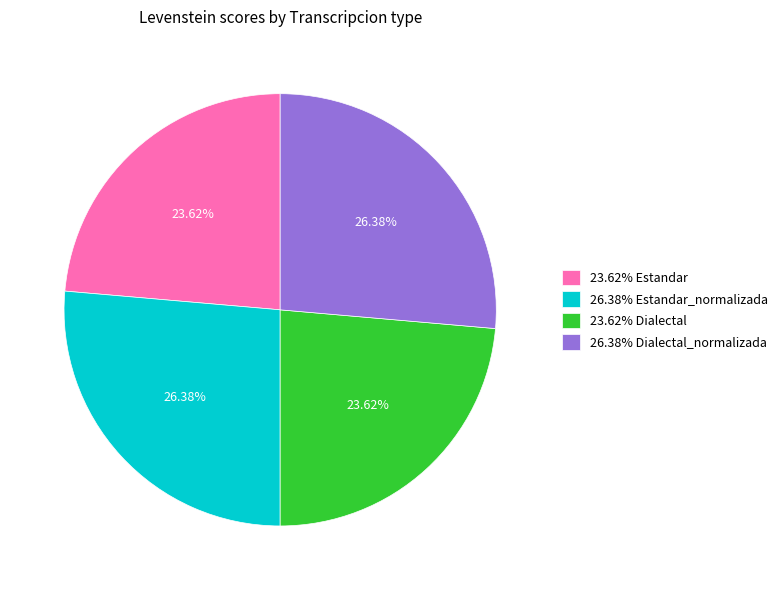

What is the ratio of the value at 23.62% Dialectal to the value at 23.62% Estandar?

1.0